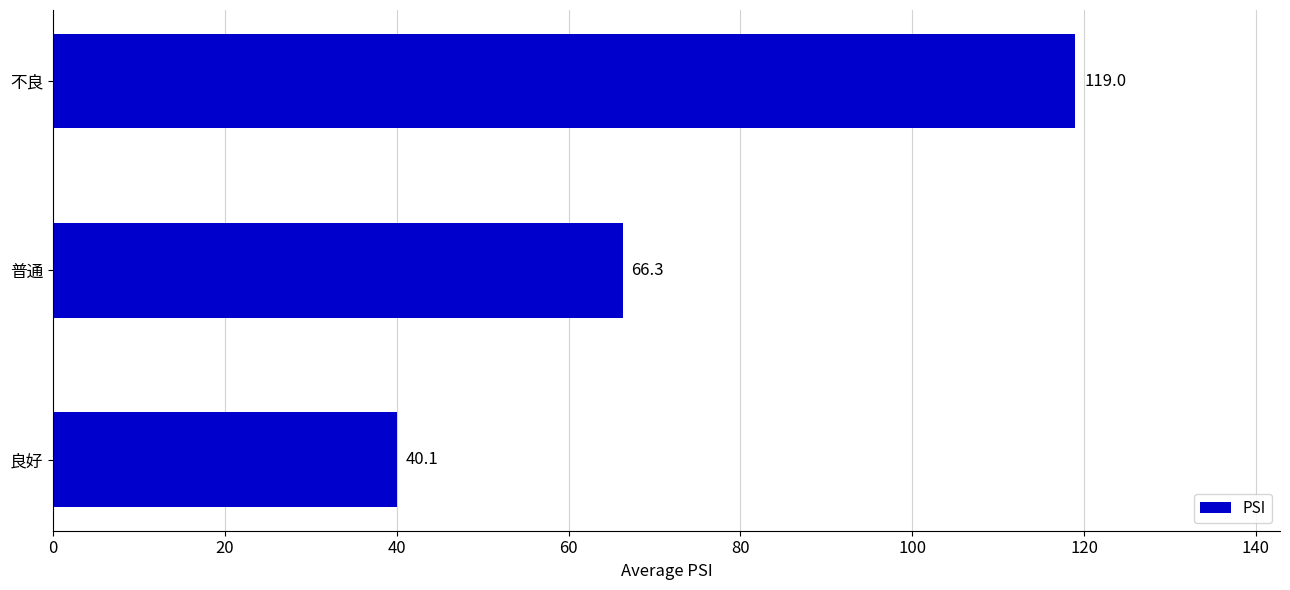

Rank the categories by value from lowest to highest.

良好, 普通, 不良